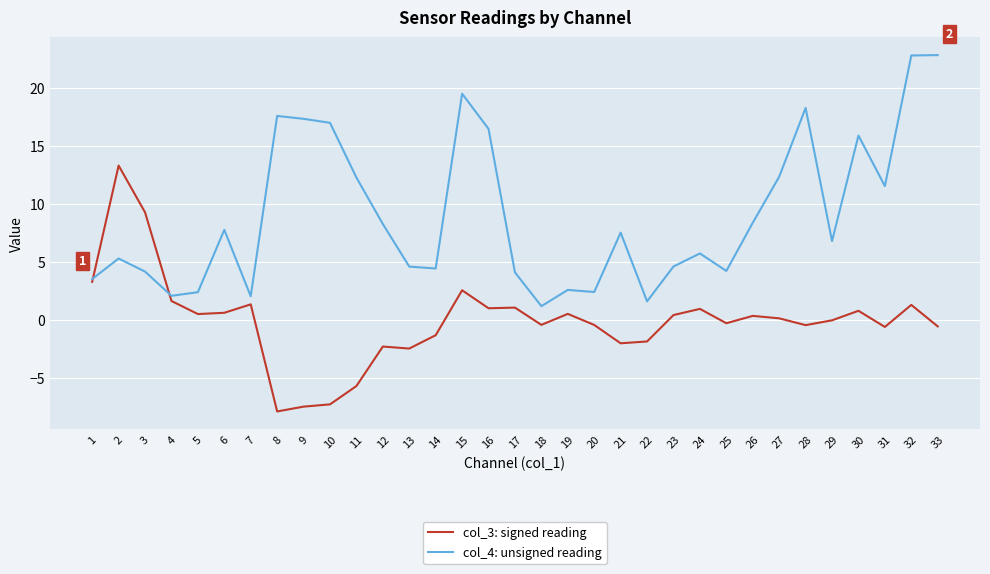

Which series has the largest total across all categories?

col_4: unsigned reading